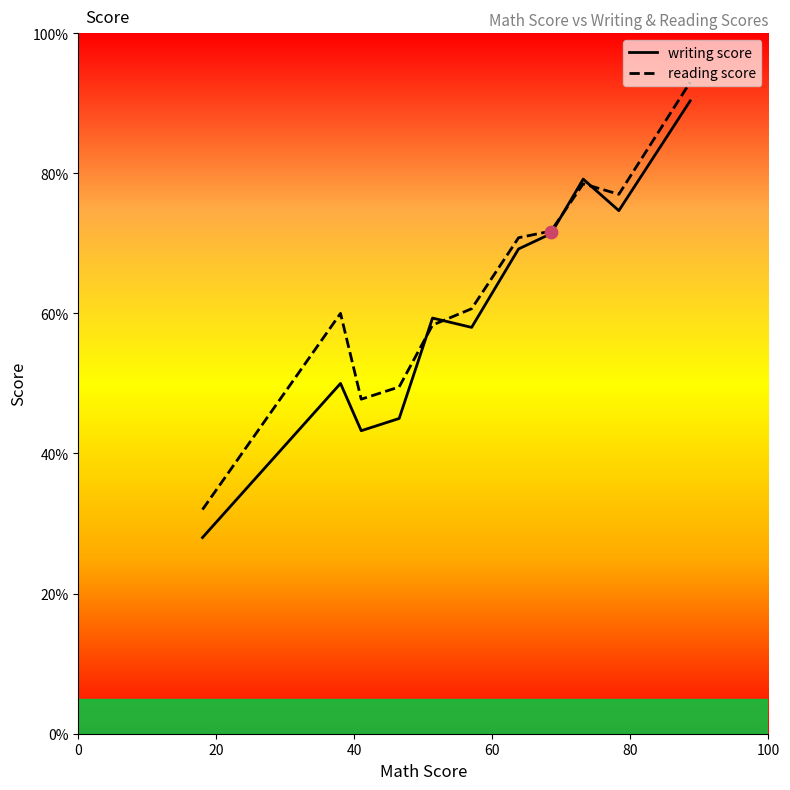

Which series contains the highest Y value?

reading score